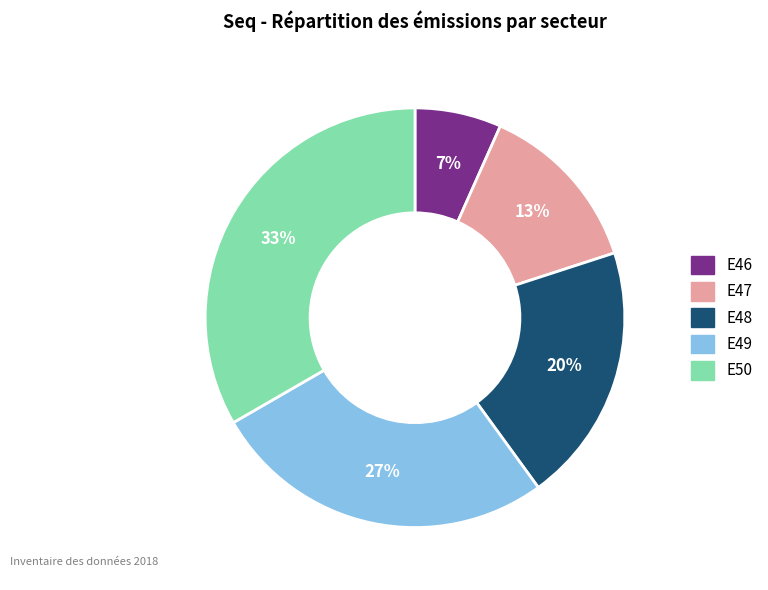

What is the largest slice in the pie chart?

E50